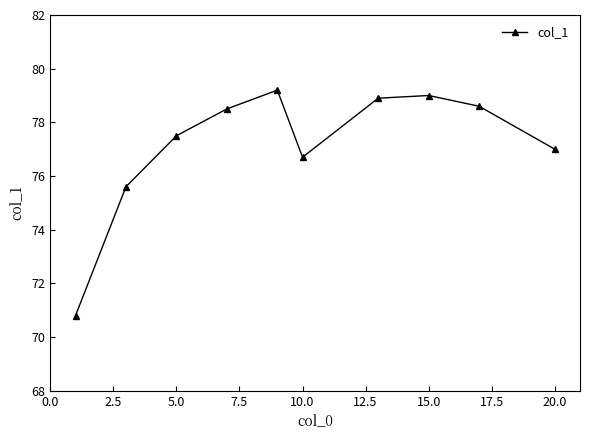

What is the value of the 9th point from the left?

78.6